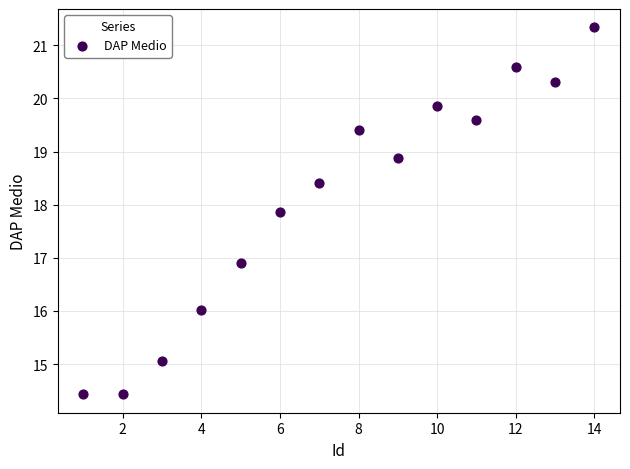

What is the range of Y values (max minus min)?

6.9